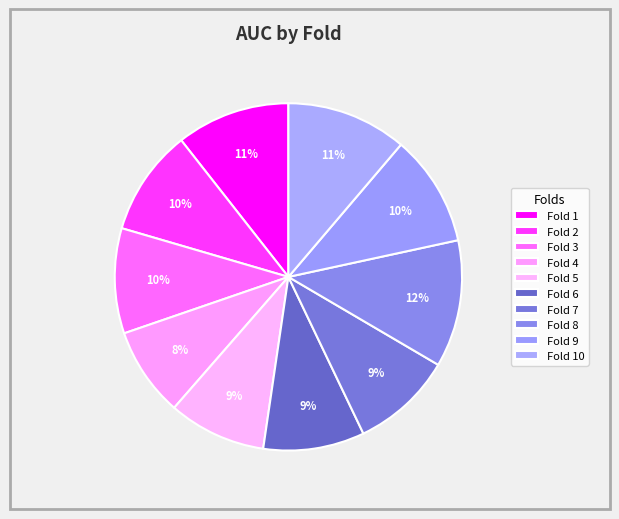

Rank the categories by value from highest to lowest.

Fold 8, Fold 10, Fold 1, Fold 9, Fold 2, Fold 3, Fold 7, Fold 6, Fold 5, Fold 4